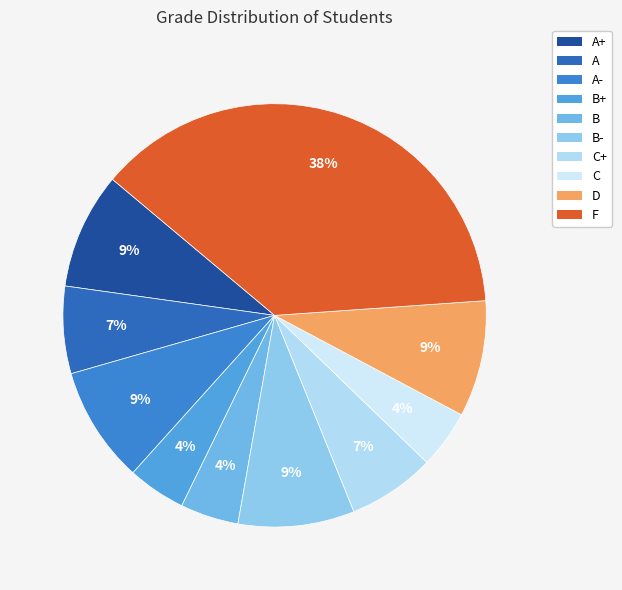

How many slices are in this pie chart?

10